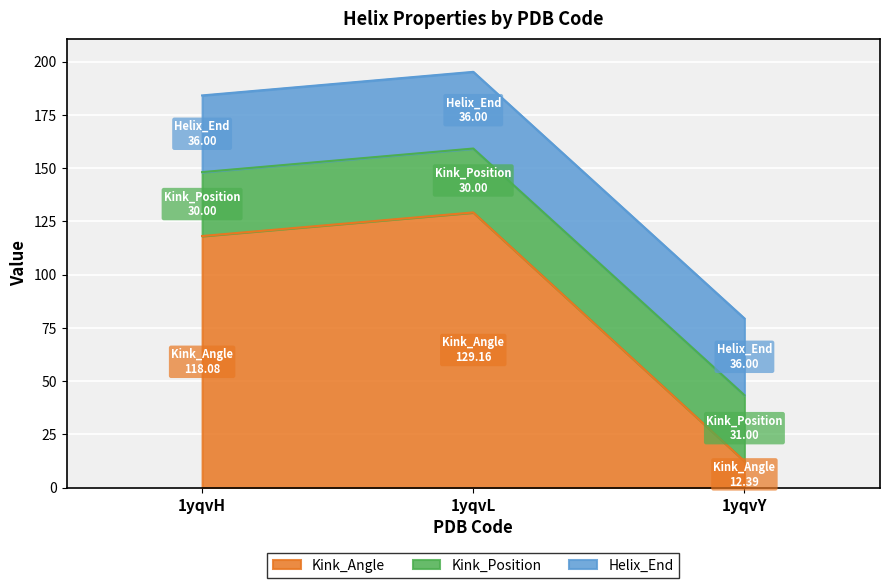

Rank the categories by Kink_Angle value from lowest to highest.

1yqvY, 1yqvH, 1yqvL